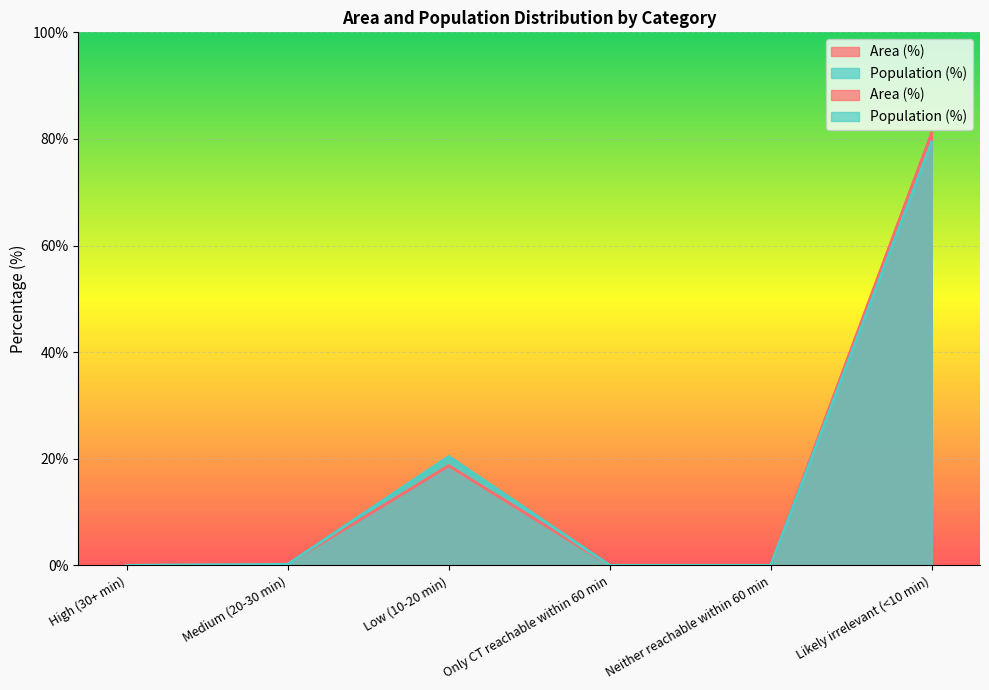

What position from the left is Only CT reachable within 60 min?

4